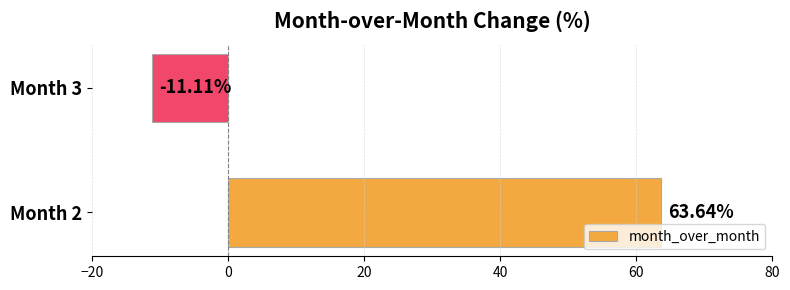

Which has a higher value, Month 2 or Month 3?

Month 2